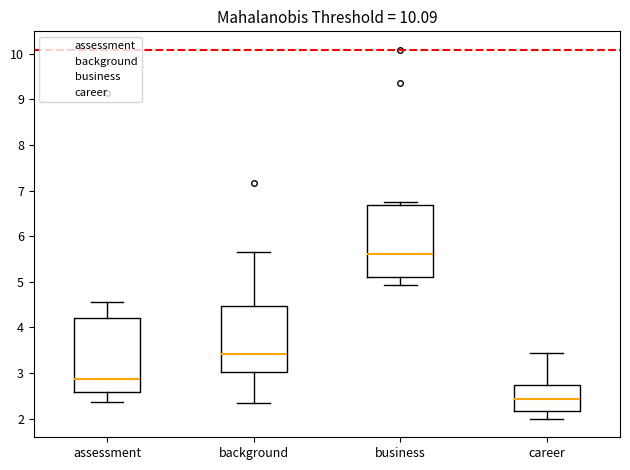

Where is the lower edge of the box for background on the y-axis? The values are not printed on the chart, so give them approximately, as read against the axis.

3.0